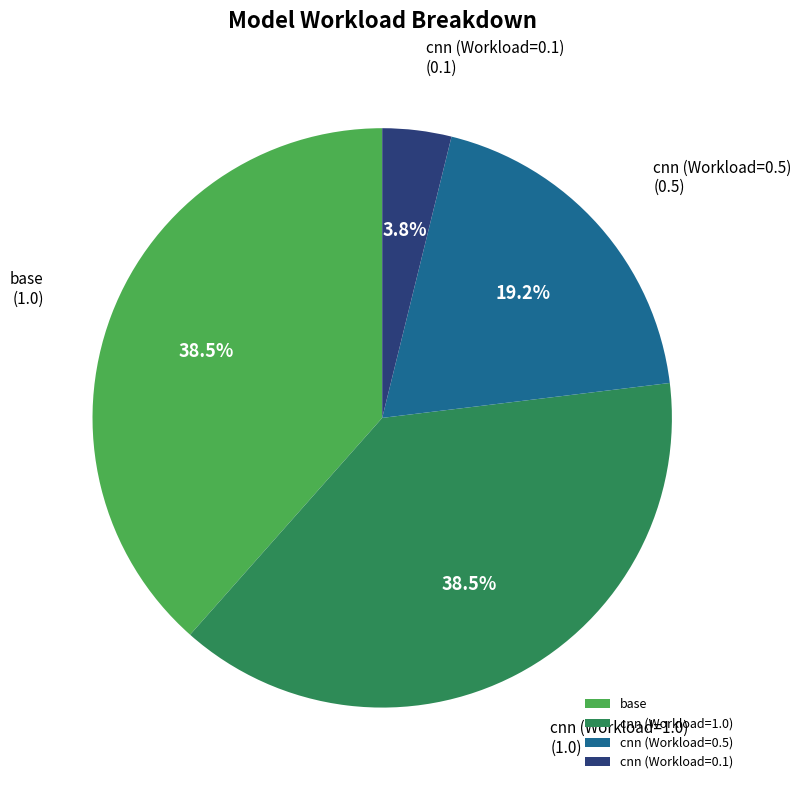

To the nearest percent, what is the difference between the largest and smallest slice percentages?

35%